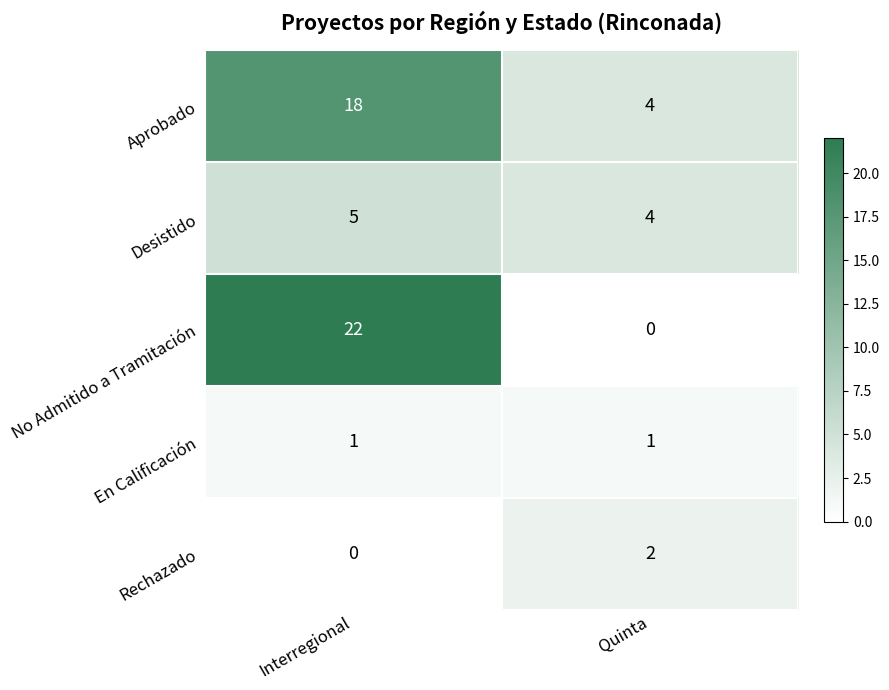

True or false: Rechazado has a value of 0 at Interregional.

True